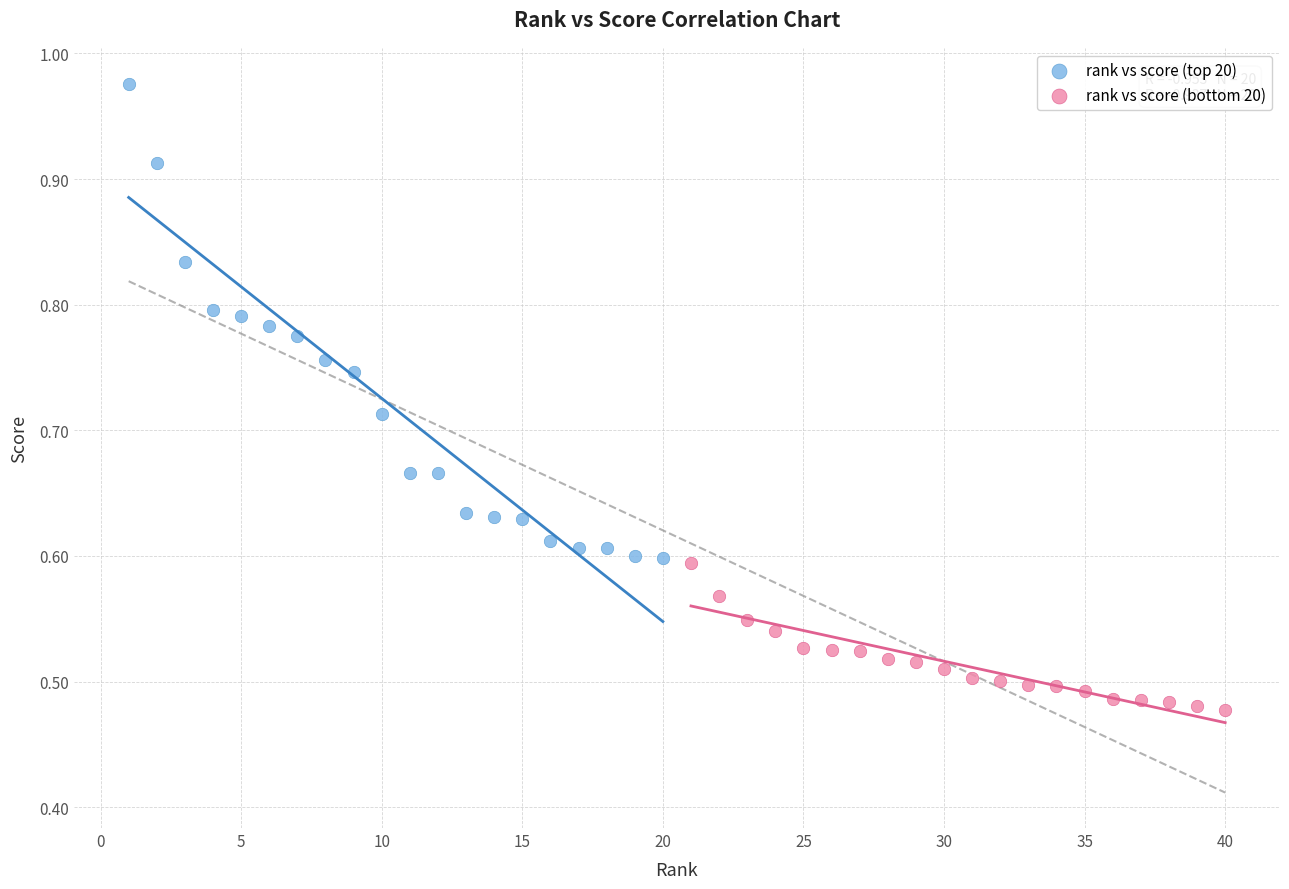

Which series reaches the minimum Y coordinate?

rank vs score (bottom 20)